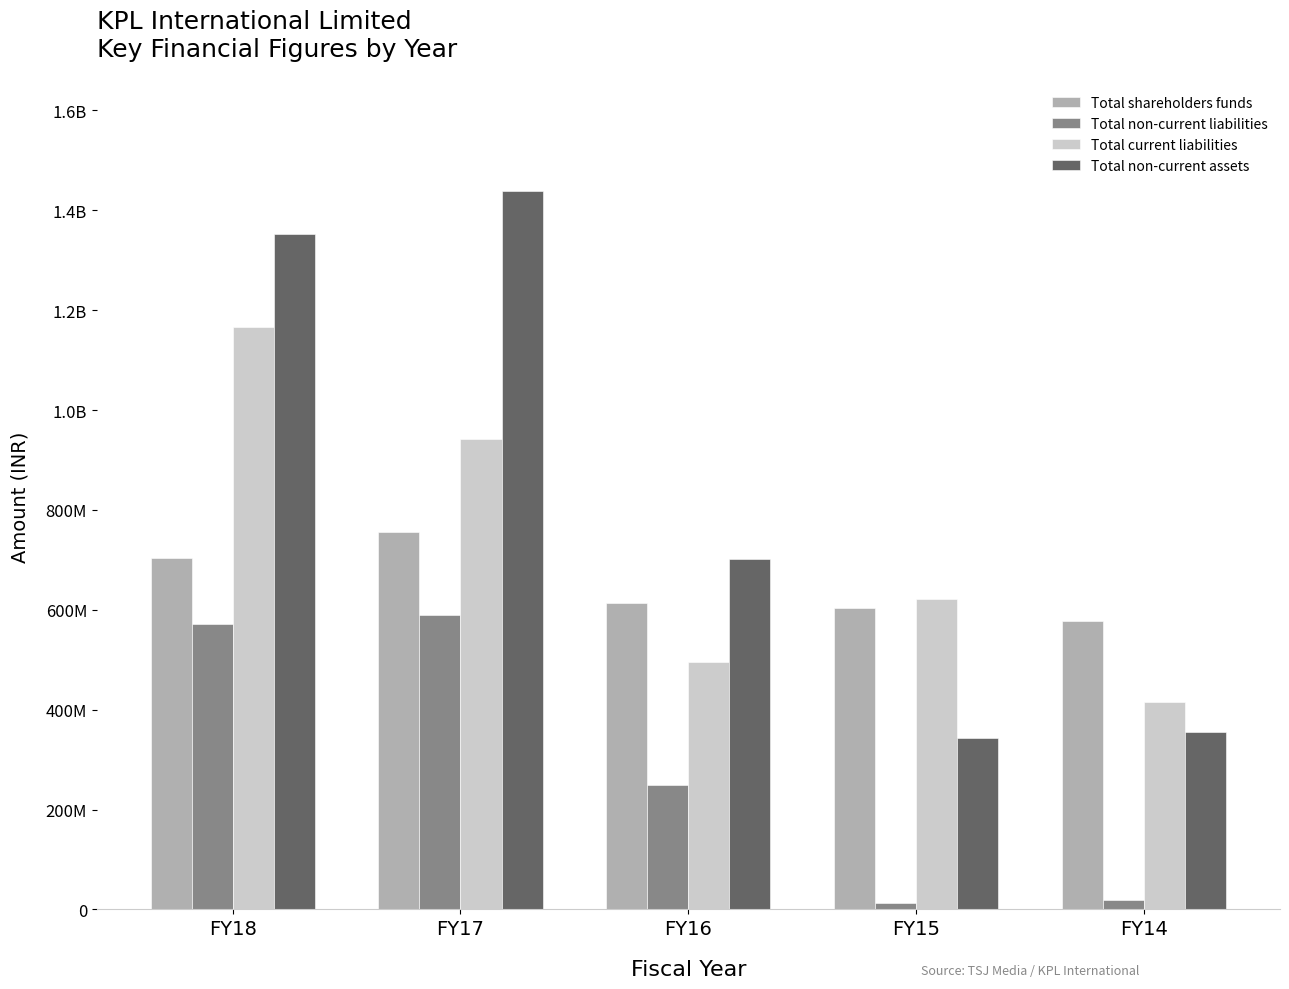

Is it true that Total non-current assets equals 343653729 at FY15?

True